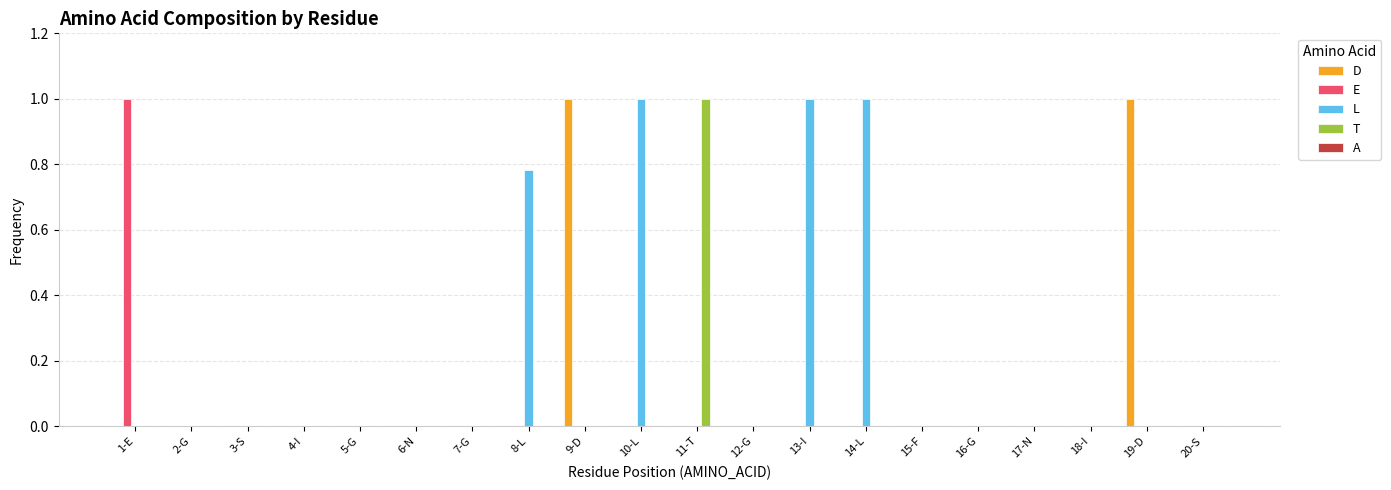

What is the highest value of the T series?

1.0